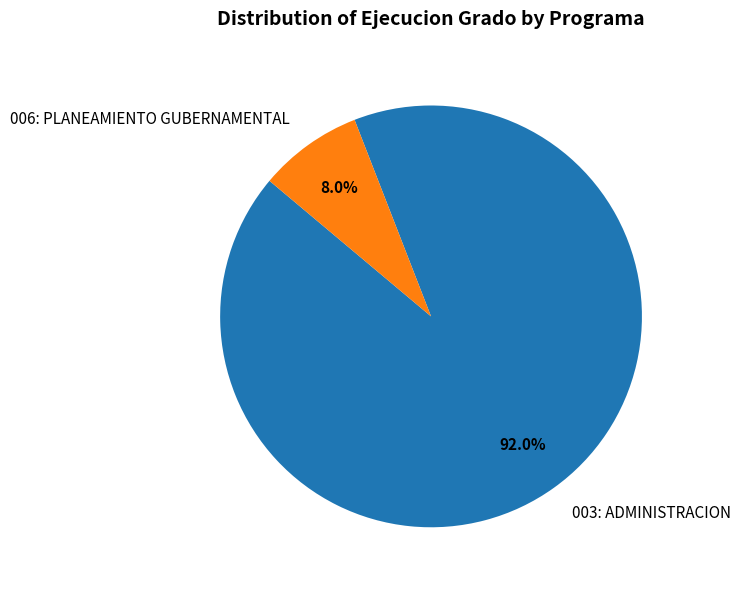

Which slice represents more than half of the pie?

003: ADMINISTRACION